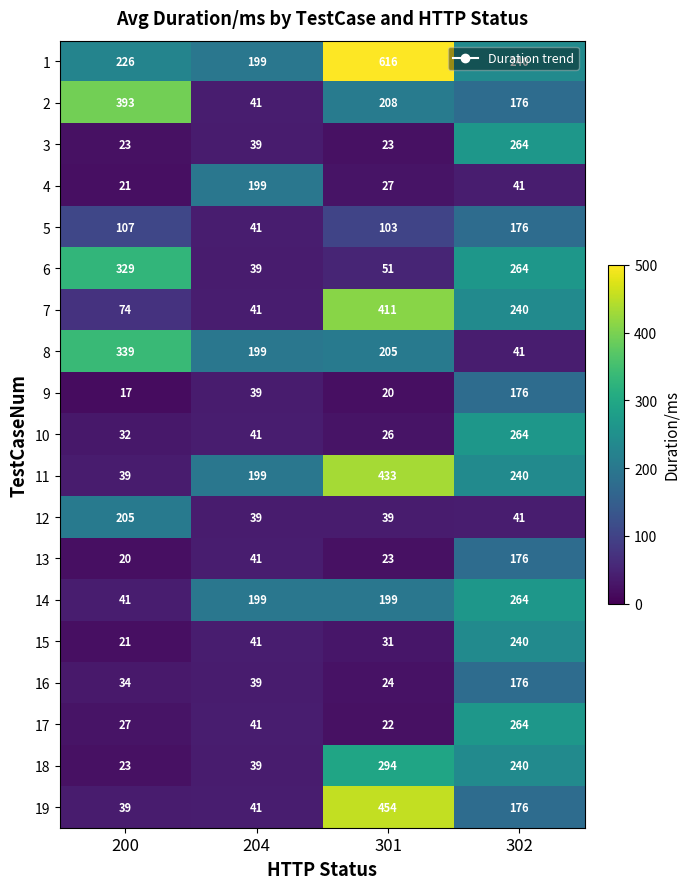

What is the spread (max minus min) of values at 204?

160